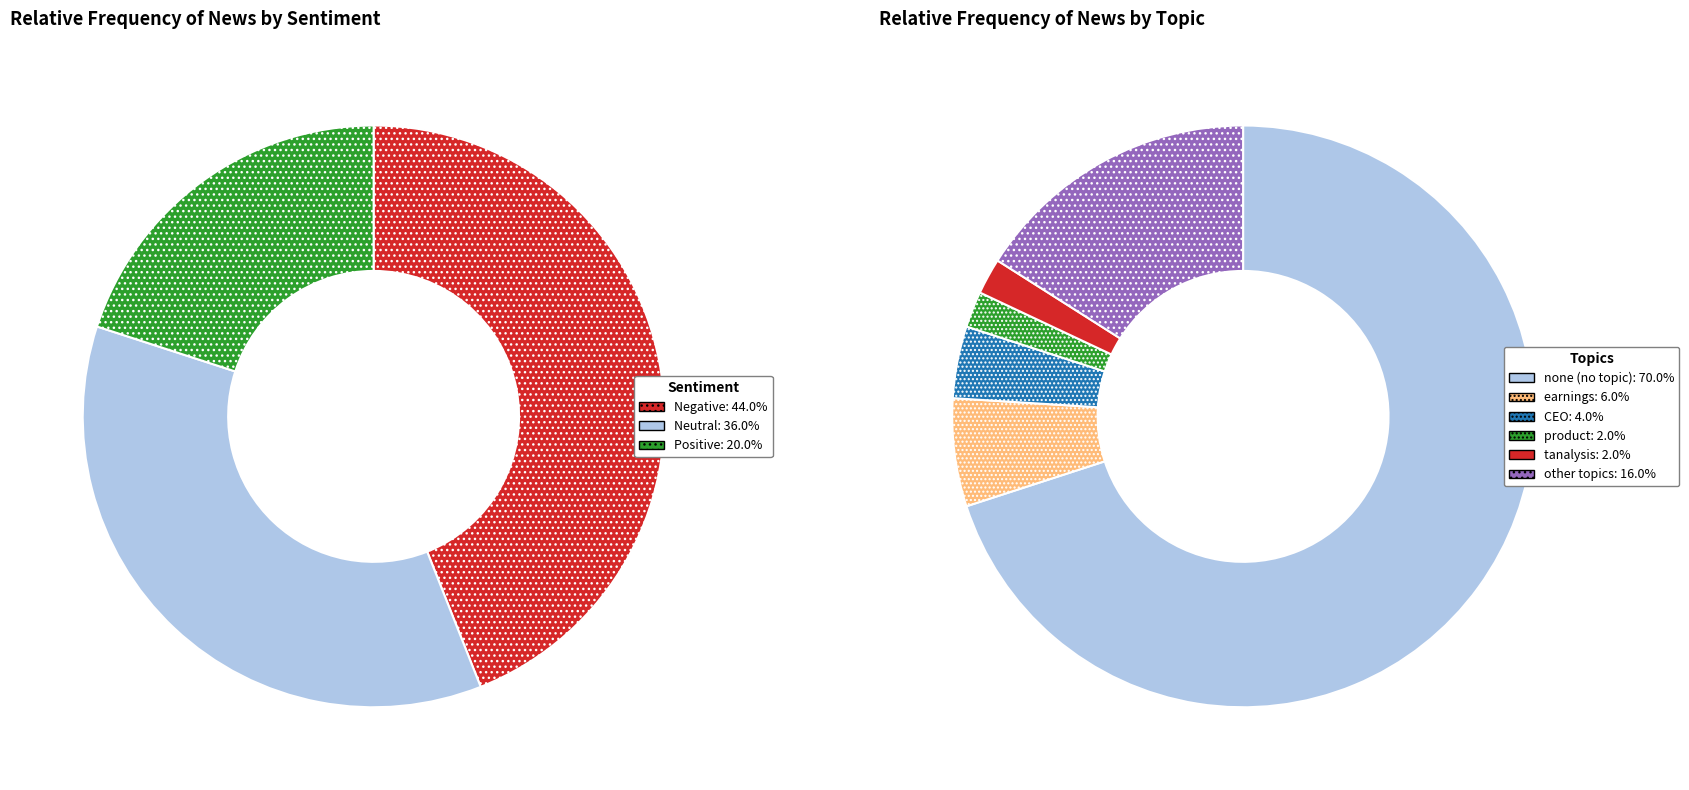

Rank the categories by value from lowest to highest.

Positive, Neutral, Negative